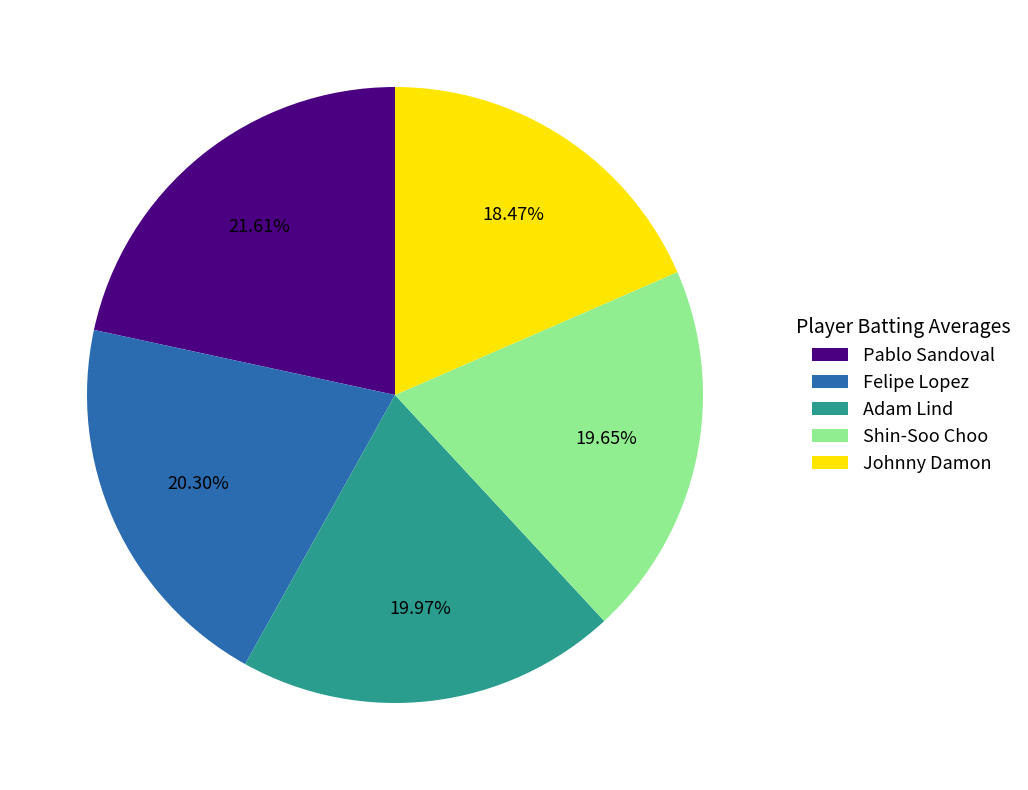

Is there any slice that represents more than half of the pie?

No